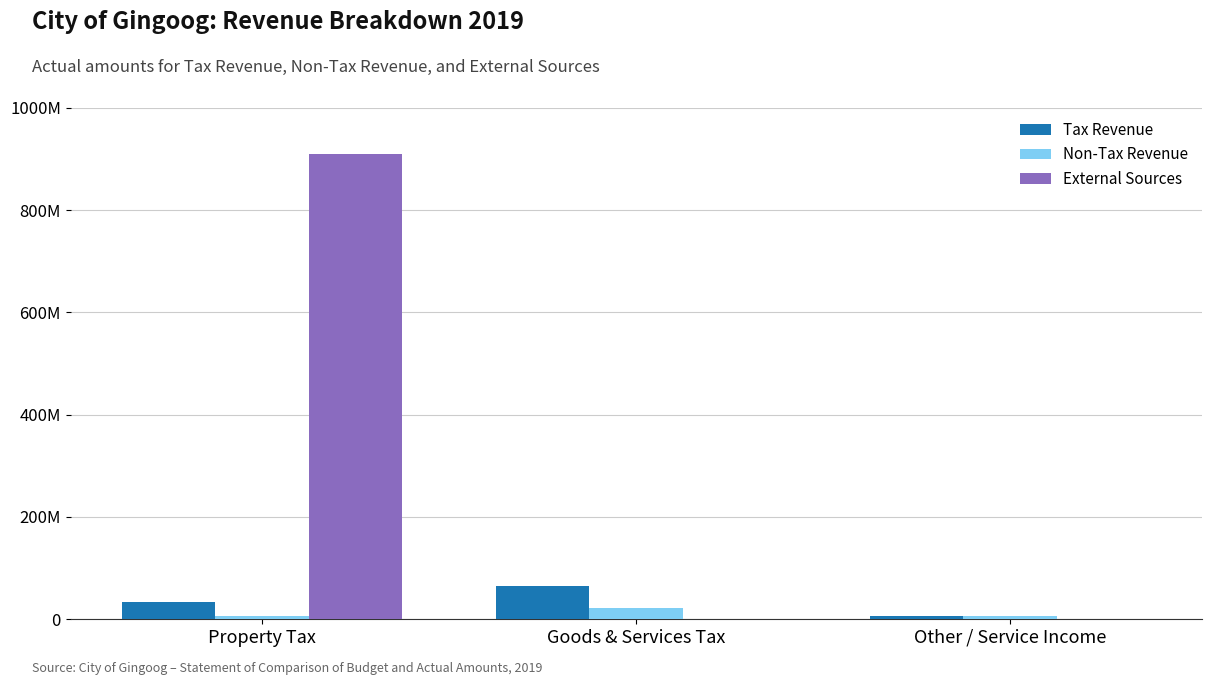

Which label corresponds to the largest value in the chart?

Property Tax